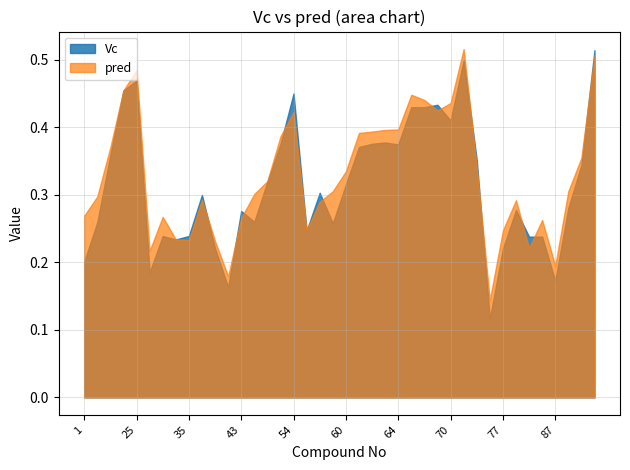

What is the difference between the pred values at 24 and 59?

0.1